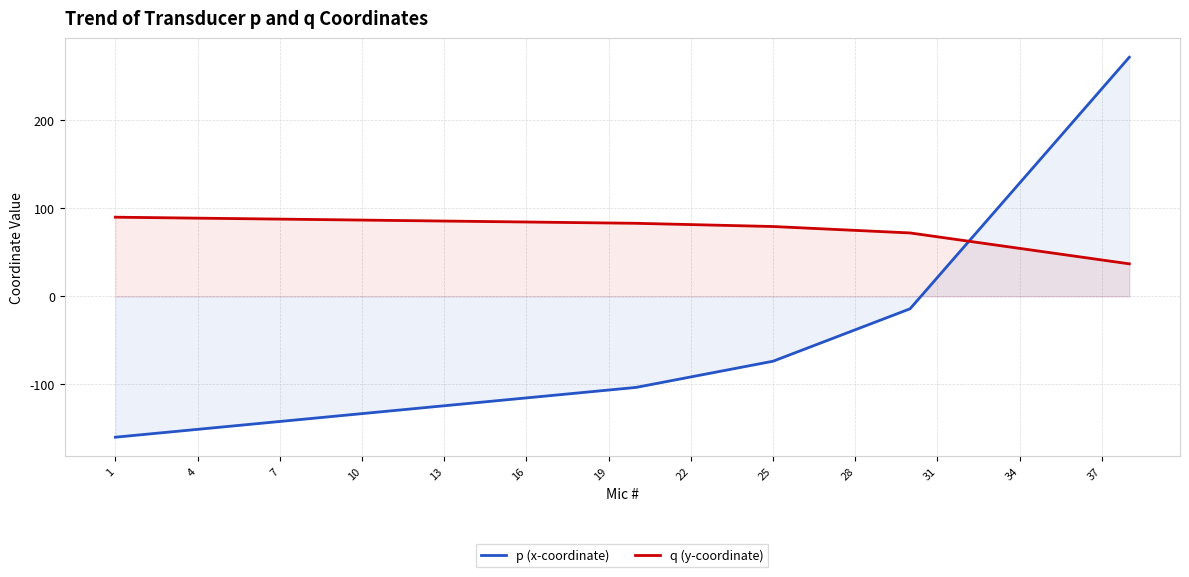

Which series has the largest total across all categories?

q (y-coordinate)